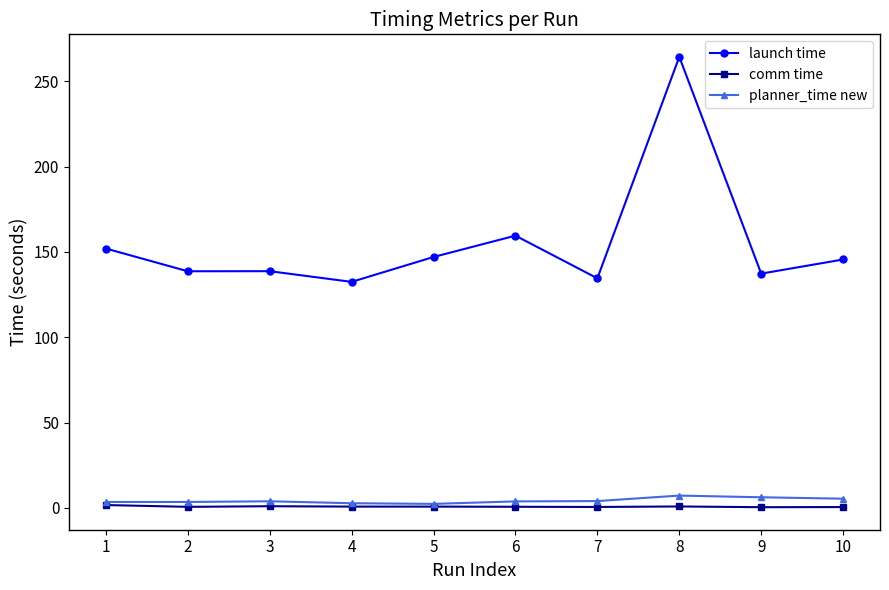

What is the highest value of the launch time series?

264.3